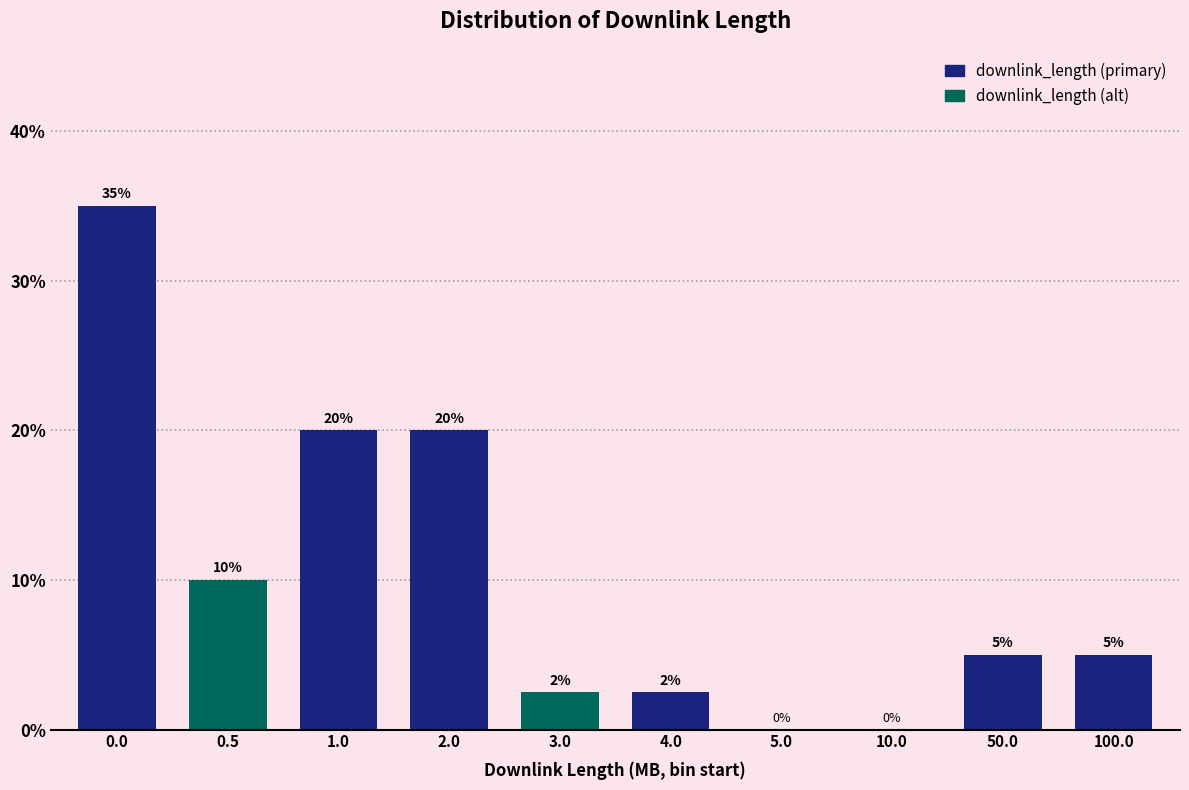

What is the change in value from 0.0 to 100.0?

-30.0